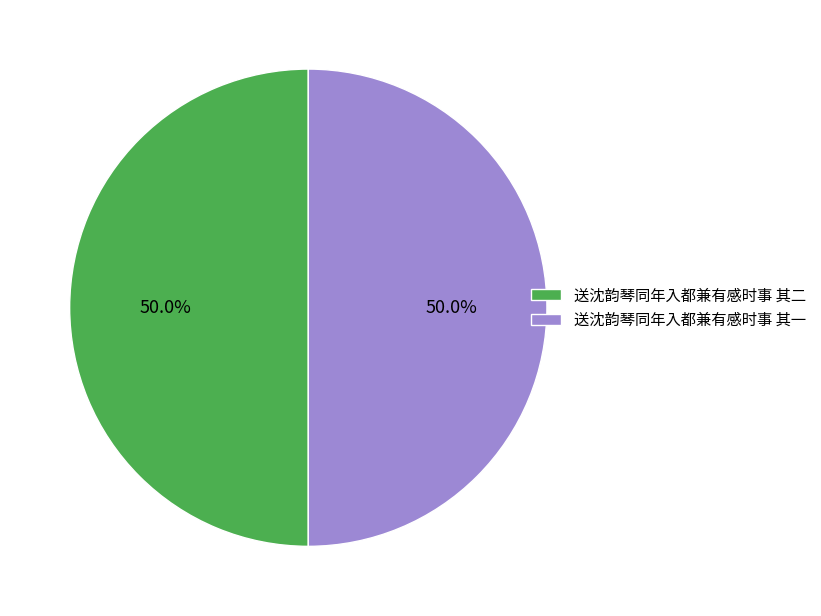

To the nearest percent, what portion does 送沈韵琴同年入都兼有感时事 其一 represent?

50%